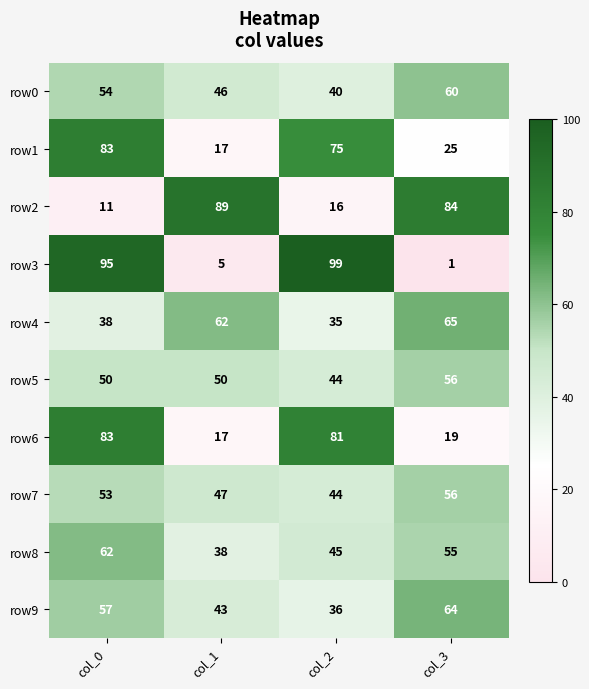

Rank the categories by row3 value from lowest to highest.

col_3, col_1, col_0, col_2